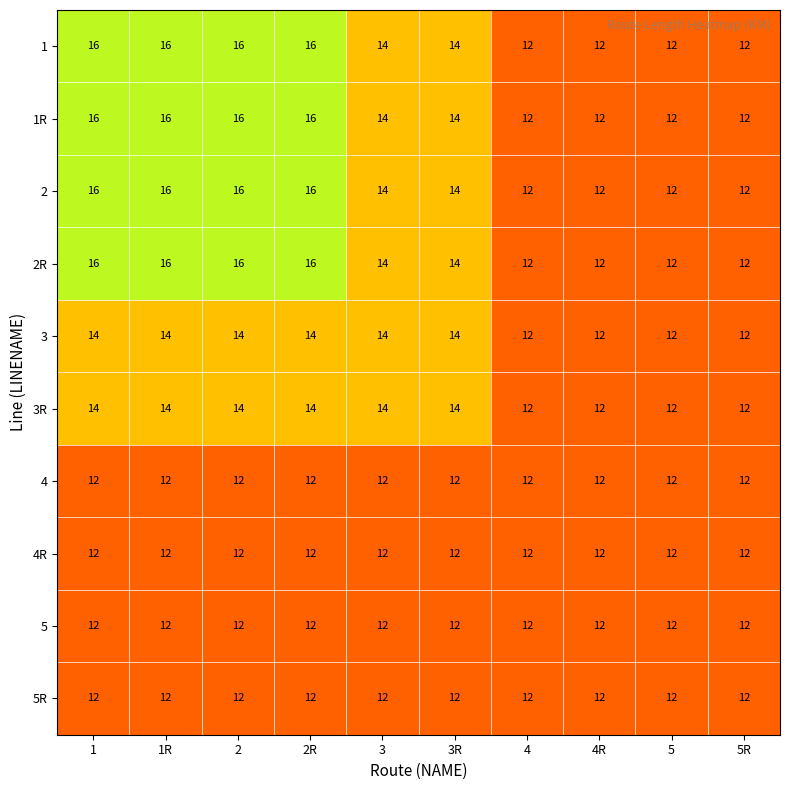

Is the value of 2R at 5R greater than the value of 1 at 2?

No